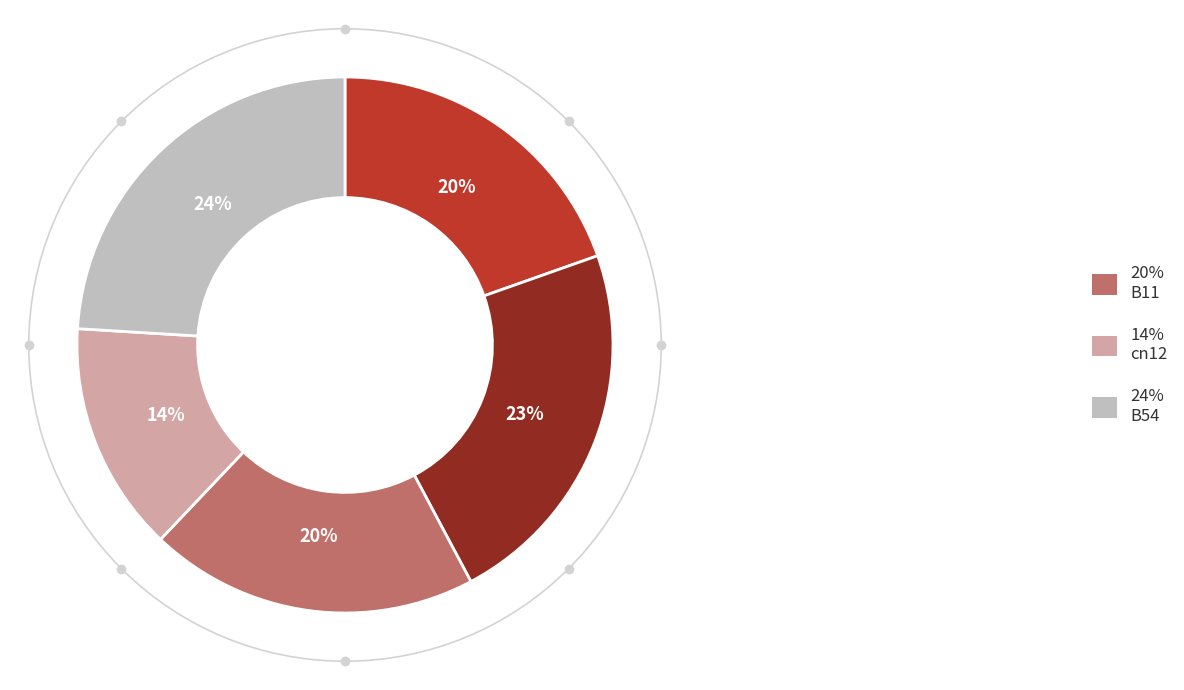

Is there any slice that represents more than half of the pie?

No